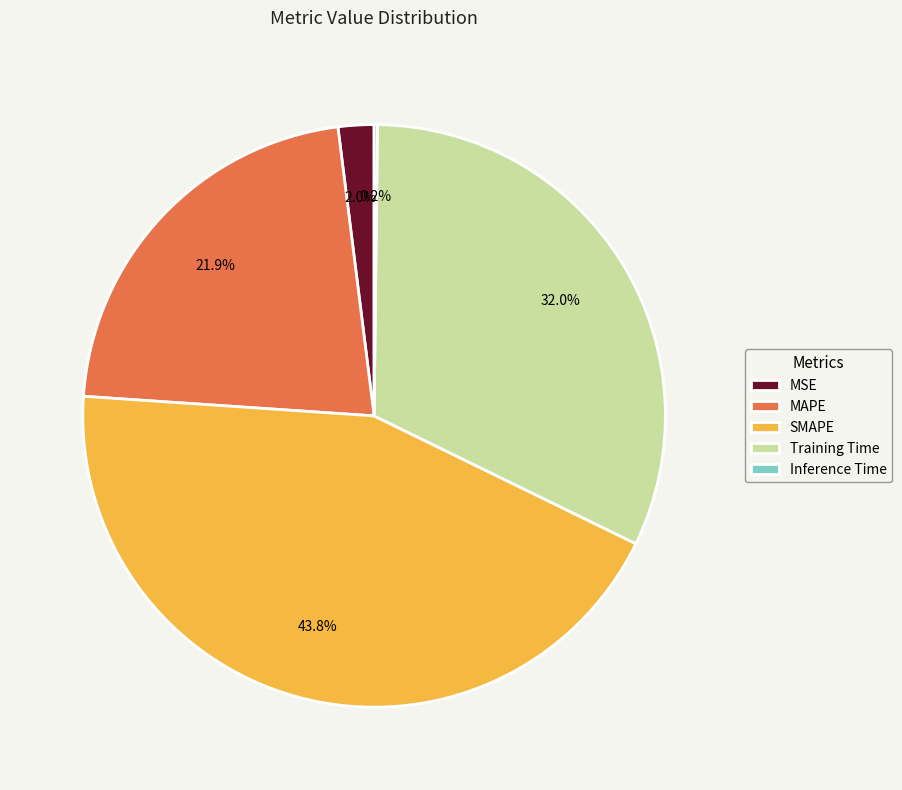

Is there any slice that represents more than half of the pie?

No